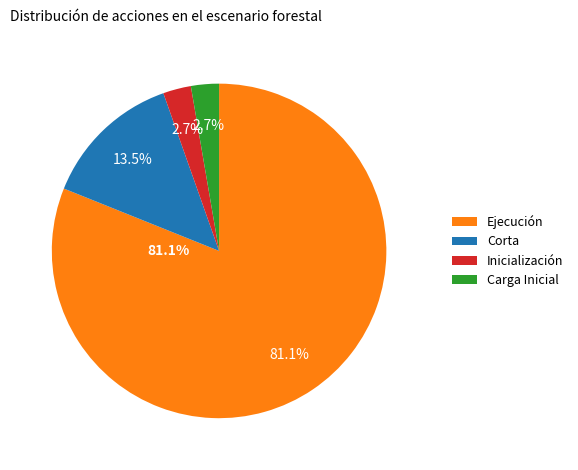

Which slice is the smallest?

Carga Inicial